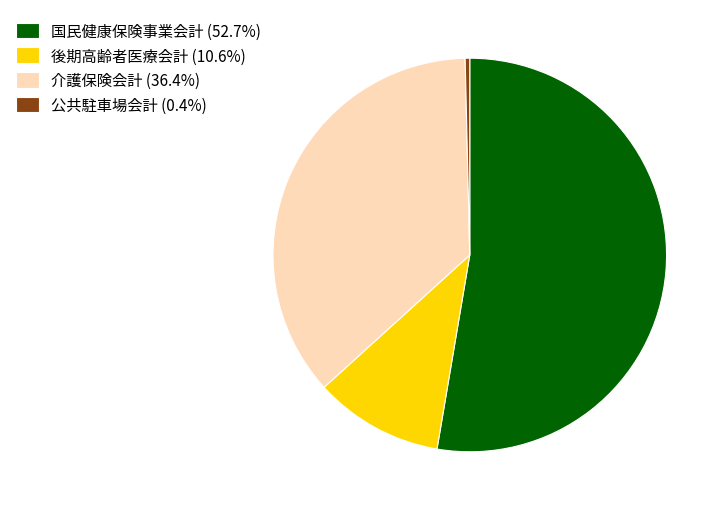

Is there any slice that represents more than half of the pie?

Yes